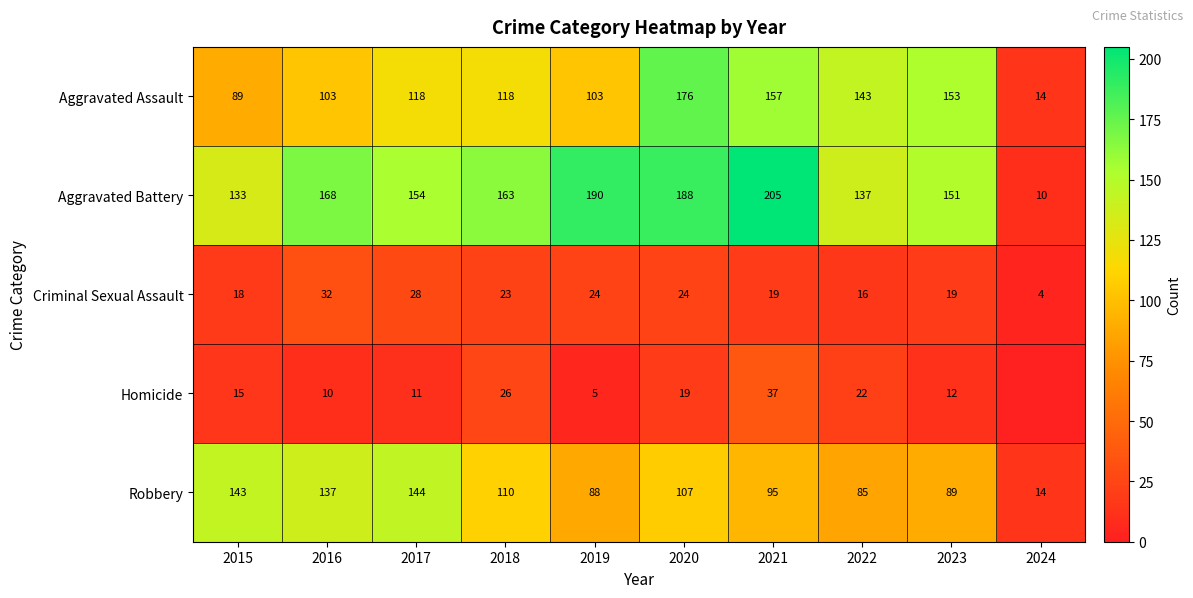

At which label does Criminal Sexual Assault reach its minimum?

2024